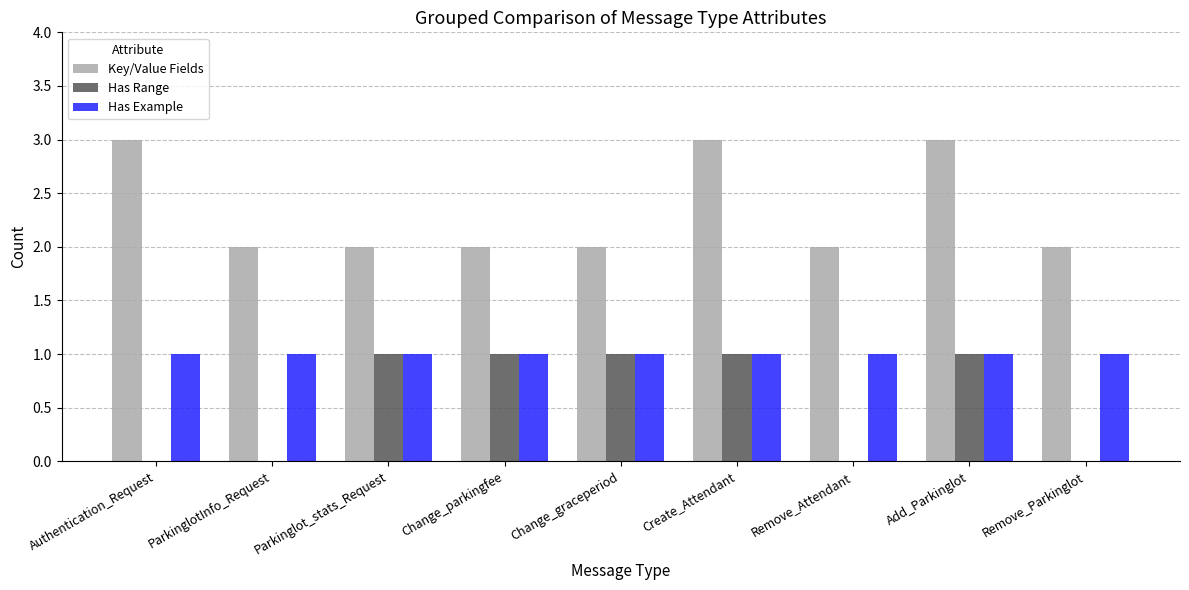

Is the value of Has Example at Authentication_Request greater than the value of Key/Value Fields at Add_Parkinglot?

No